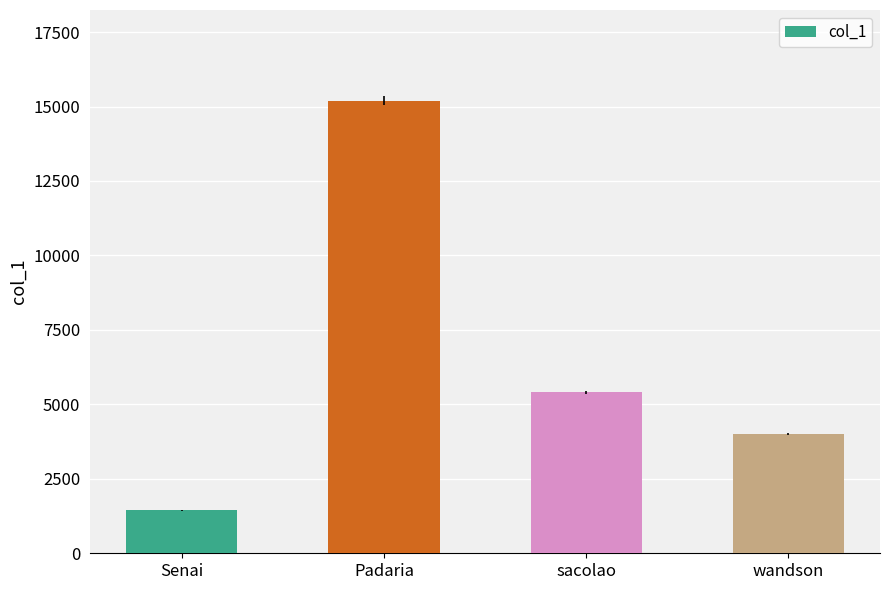

What is the greatest value displayed?

15200